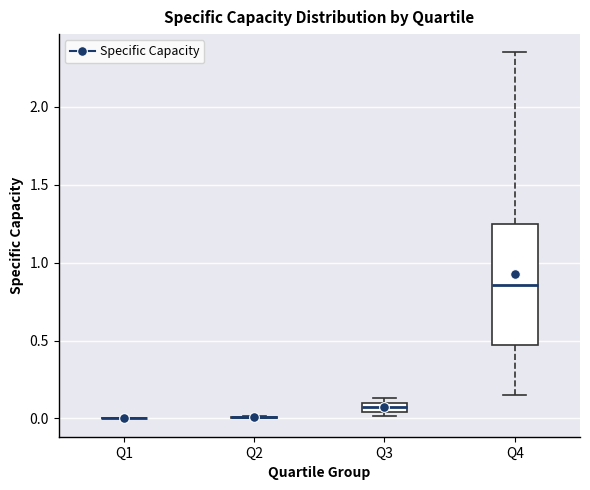

Comparing the boxes themselves (not the whiskers), which one is the tallest?

Q4